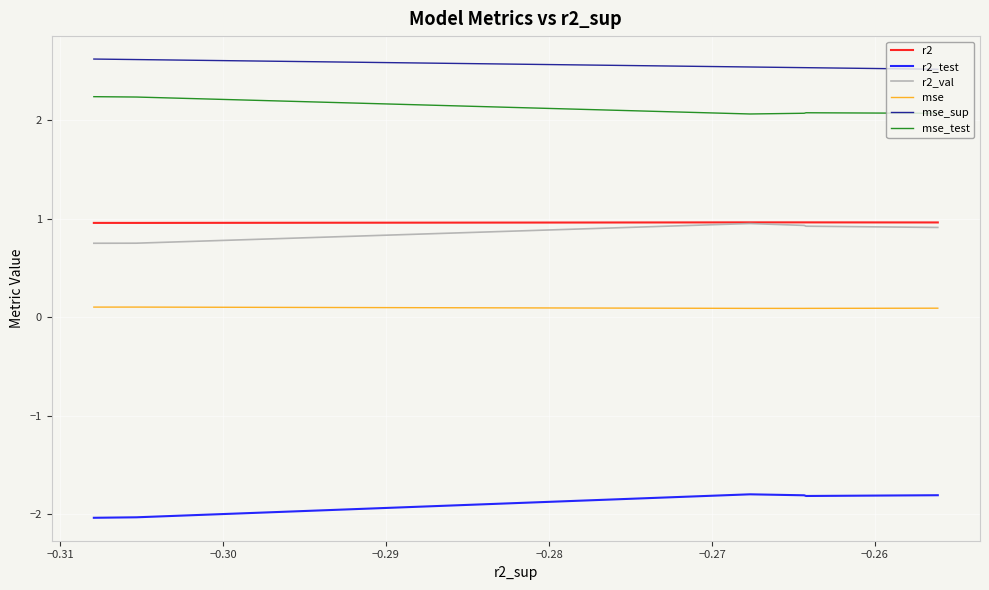

How many lines are shown in the chart?

6